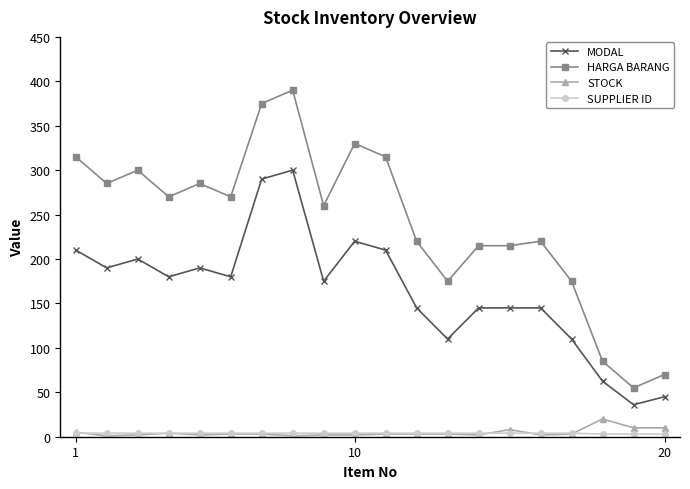

What is the difference between the maximum and minimum values in the MODAL series?

264.0